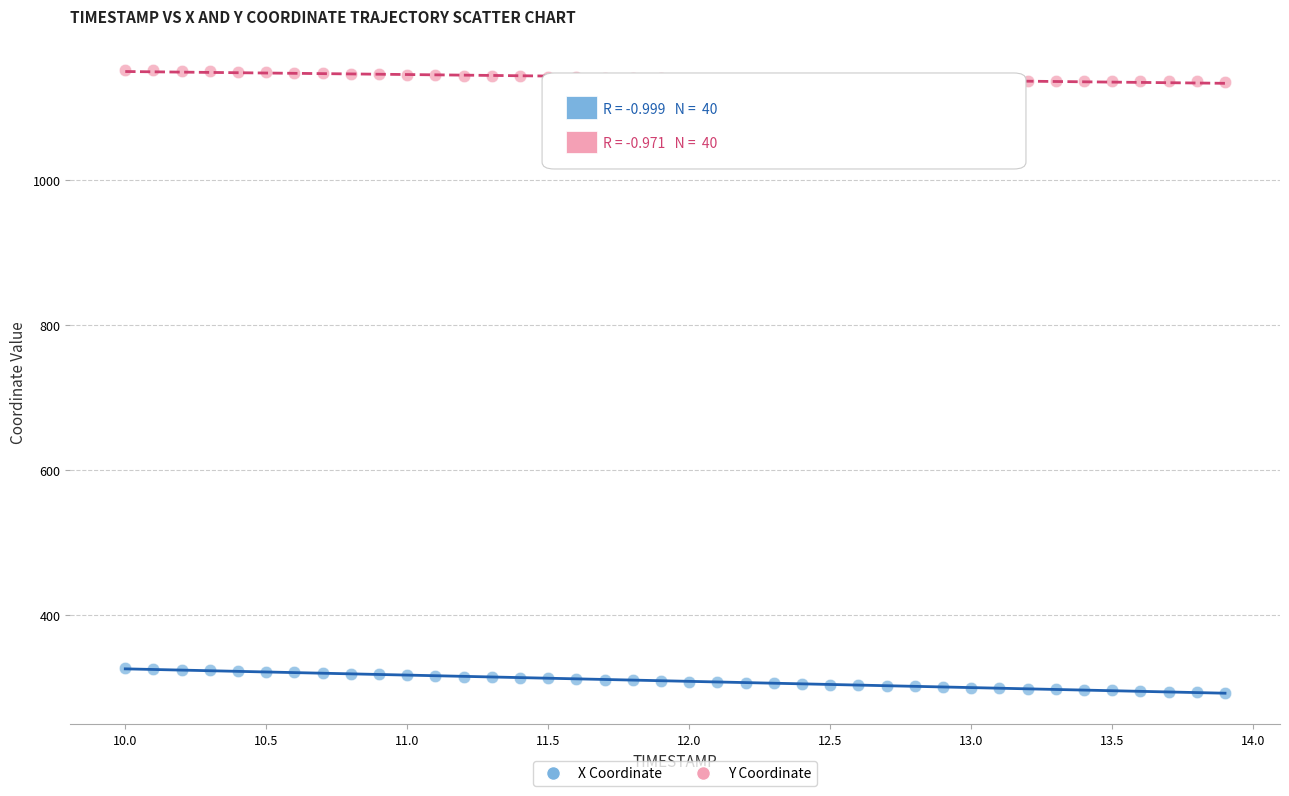

What are all the series names shown in the legend?

X Coordinate, Y Coordinate